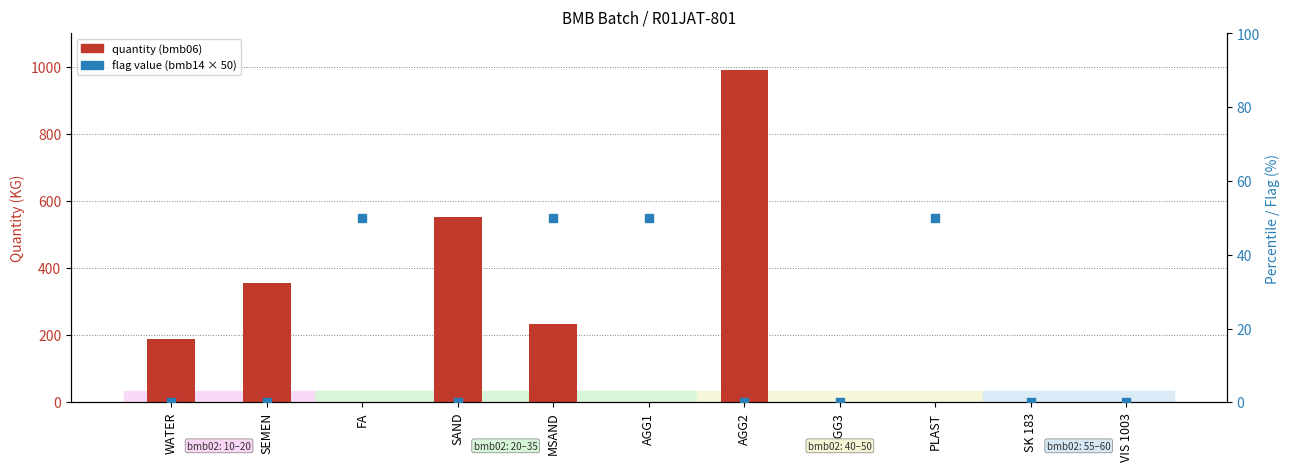

What is the total value across all series at PLAST?

51.1